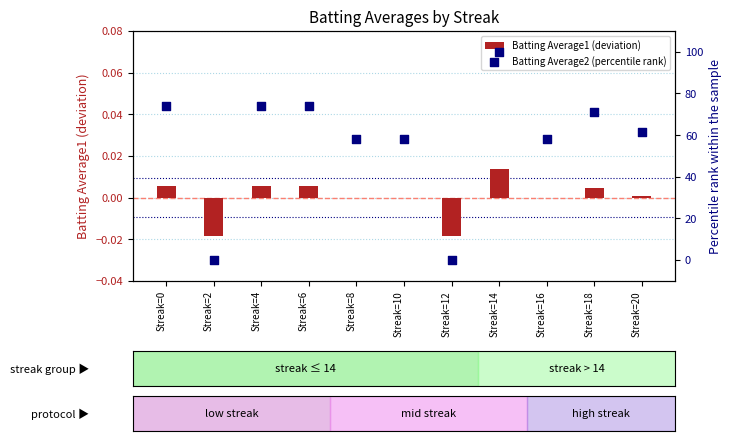

Which series reaches the minimum Y coordinate?

Batting Average1